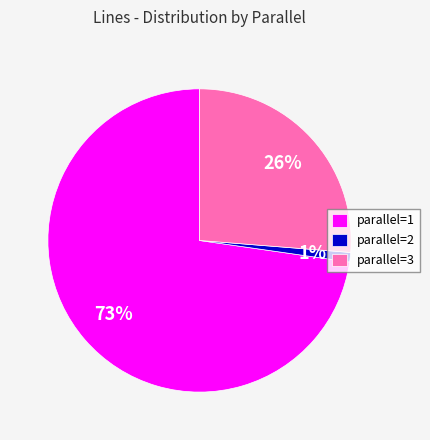

True or false: parallel=2 accounts for 15% of the total.

False